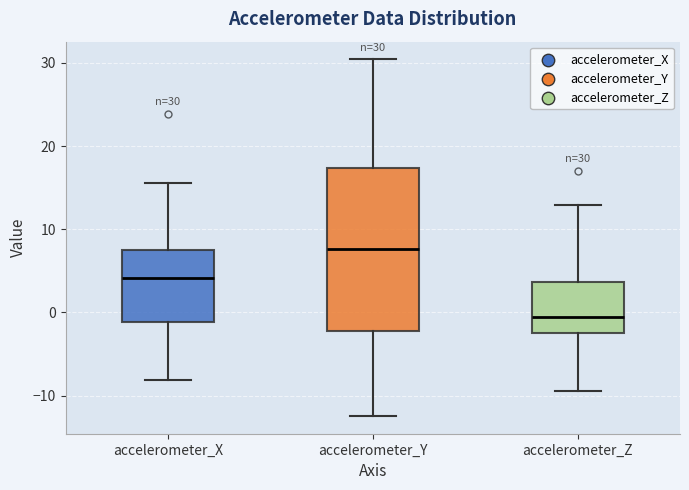

Comparing the boxes themselves (not the whiskers), which one is the tallest?

accelerometer_Y